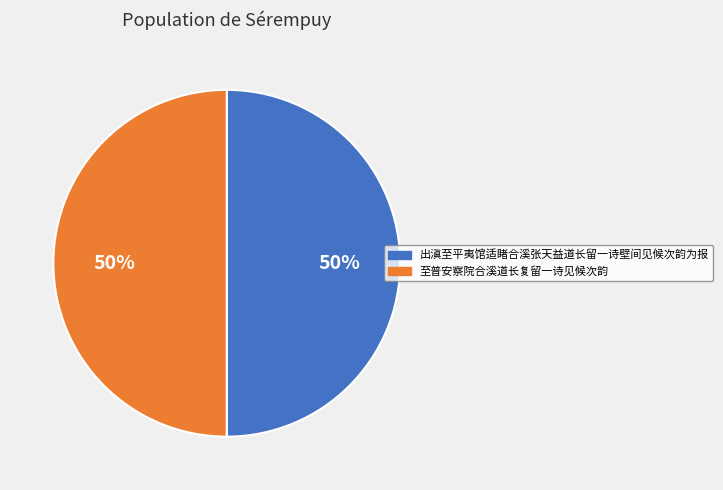

How many segments does this pie chart have?

2